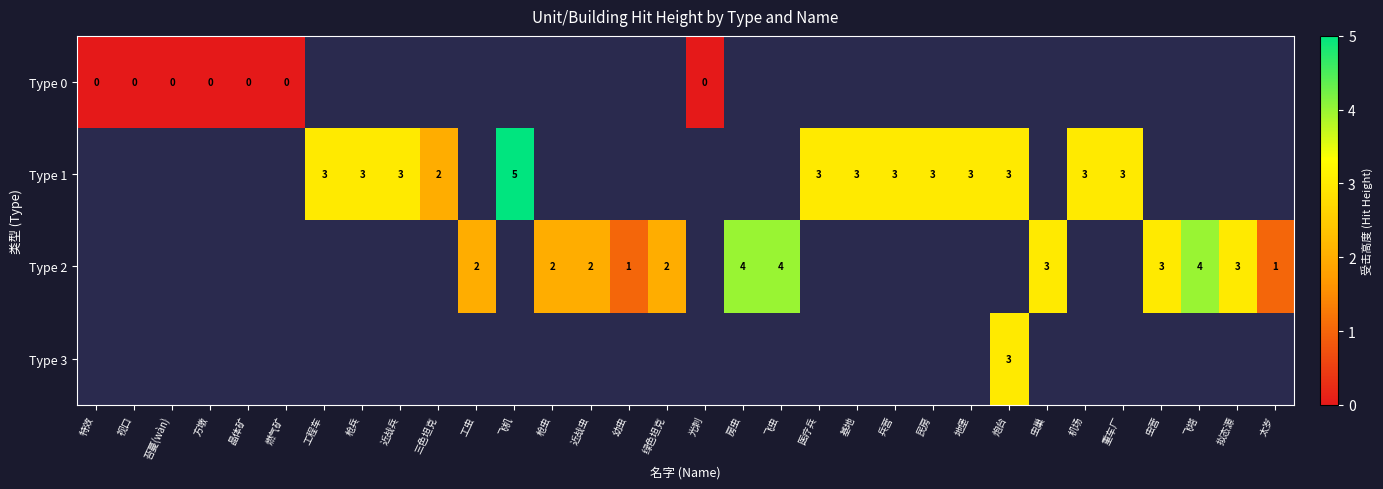

Is the value of Type 2 at 飞塔 greater than the value of Type 1 at 枪兵?

Yes